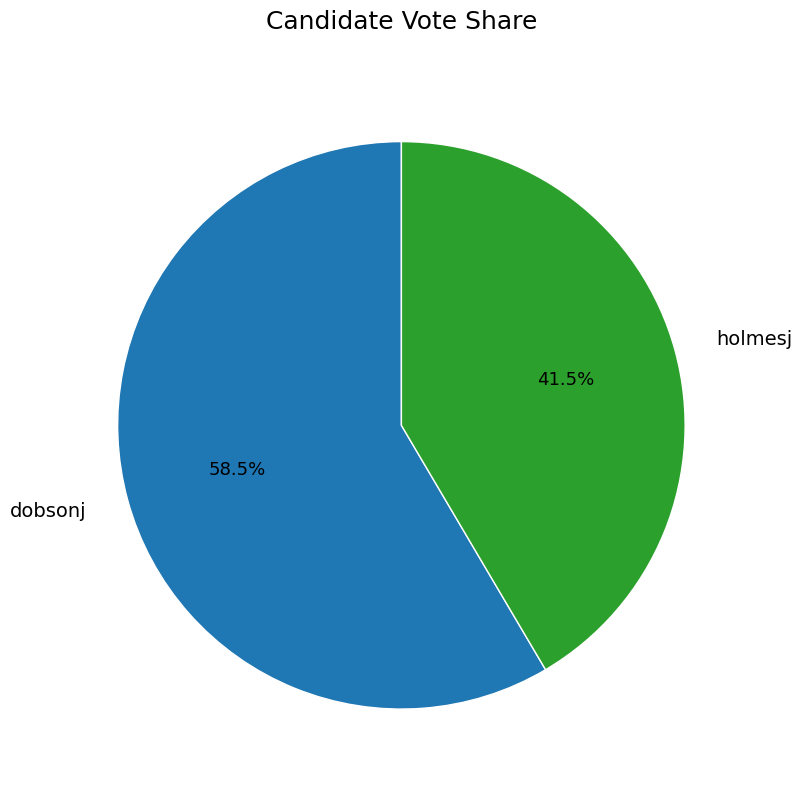

Which category has the biggest portion of the pie?

dobsonj